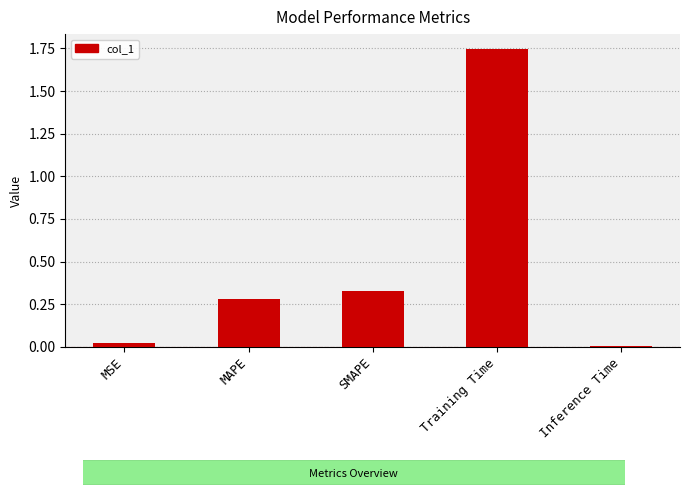

Which has a higher value, MSE or Training Time?

Training Time